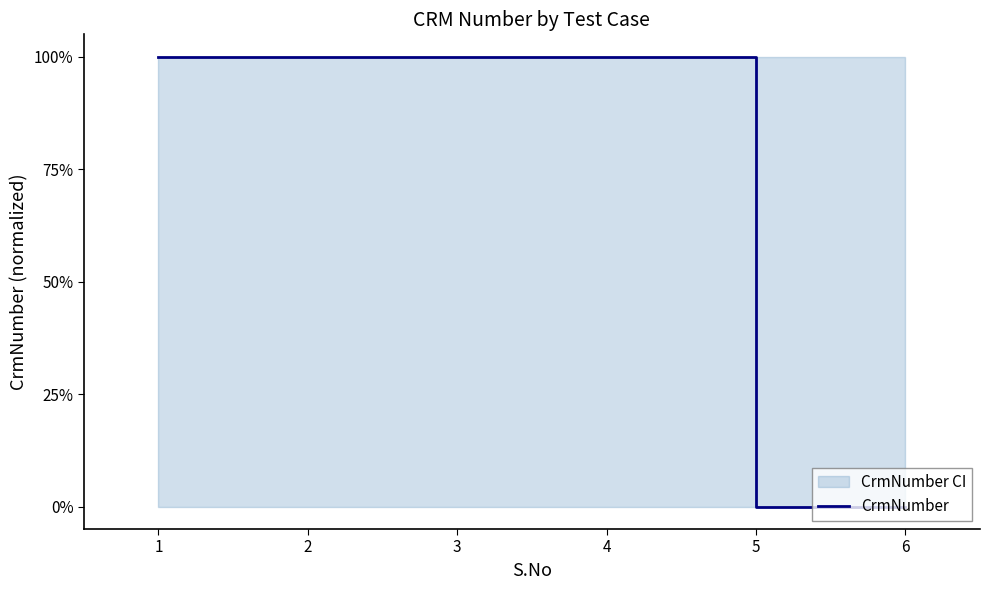

How many data points are above 0?

4